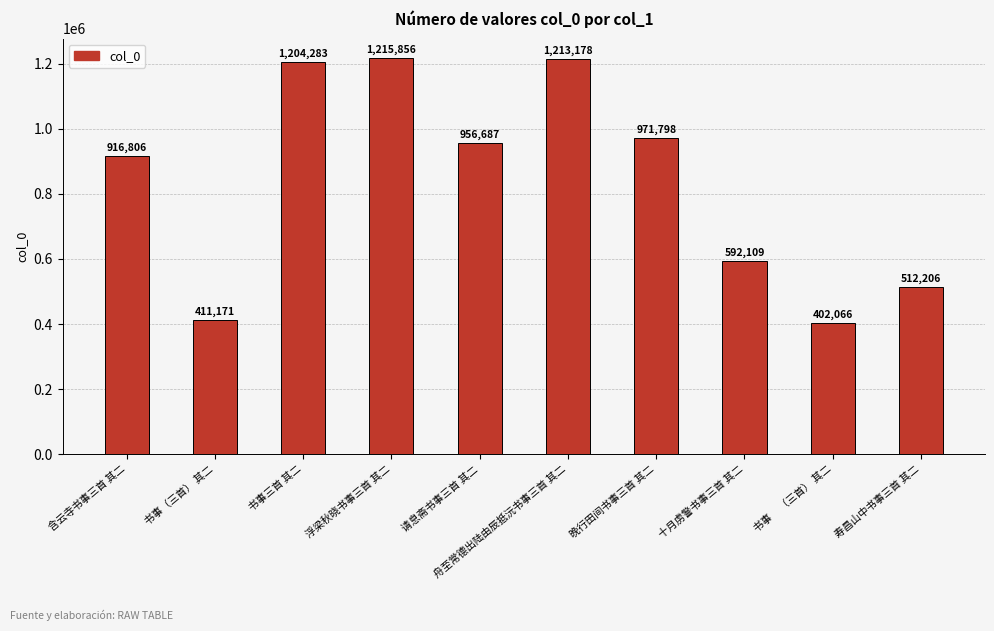

Reading left to right, extract all data points from this chart.

含云寺书事三首 其二=916806	书事（三首） 其二=411171	书事三首 其二=1204283	浮梁秋晓书事三首 其二=1215856	请息斋书事三首 其二=956687	舟至常德出陆由辰抵沅书事三首 其二=1213178	晚行田间书事三首 其二=971798	十月虏警书事三首 其二=592109	书事     （三首） 其二=402066	寿昌山中书事三首 其二=512206